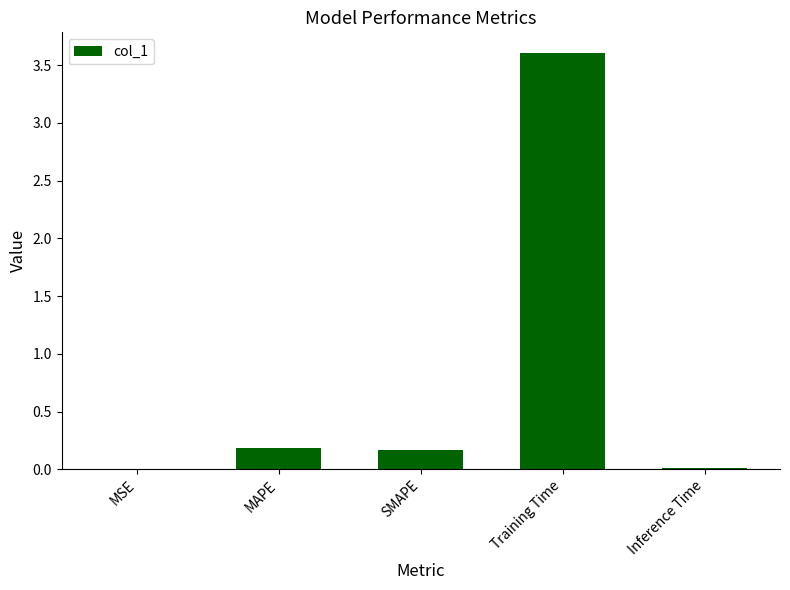

What is the sum of all values?

4.0